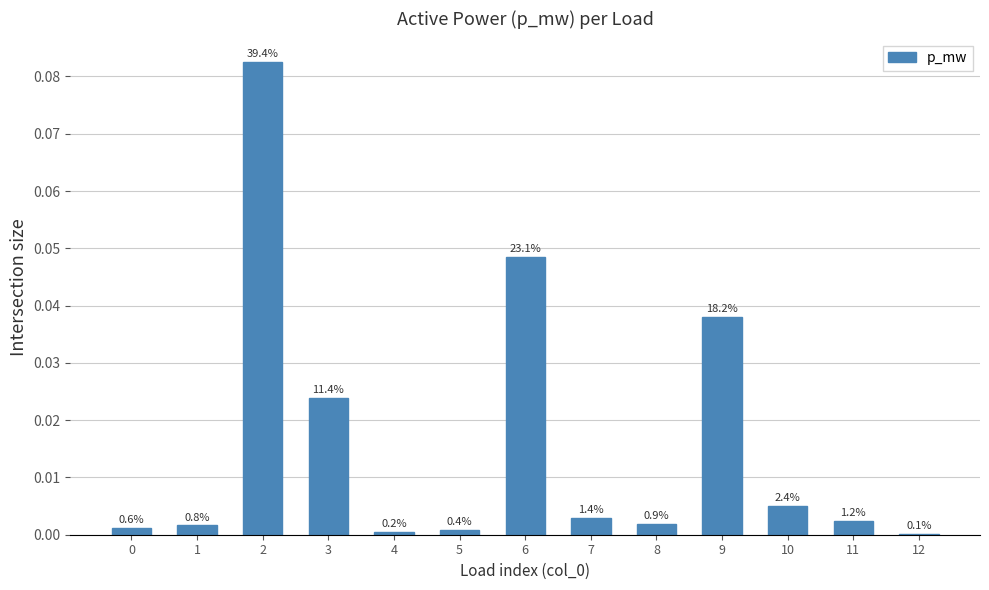

Are the bars horizontal?

No